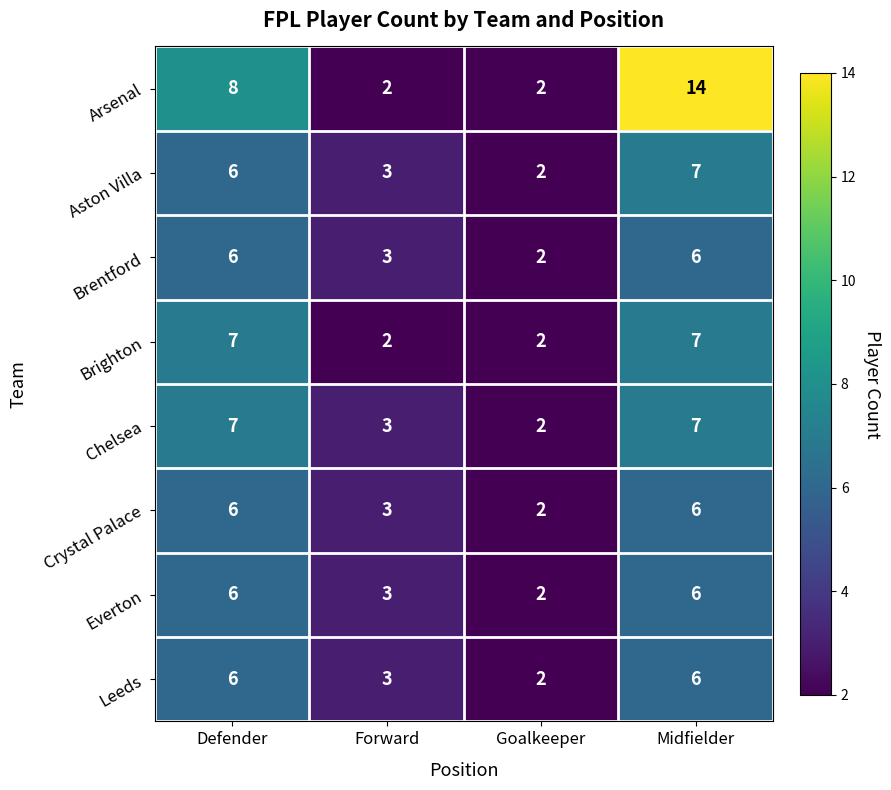

What is the difference between the Everton values at Forward and Defender?

3